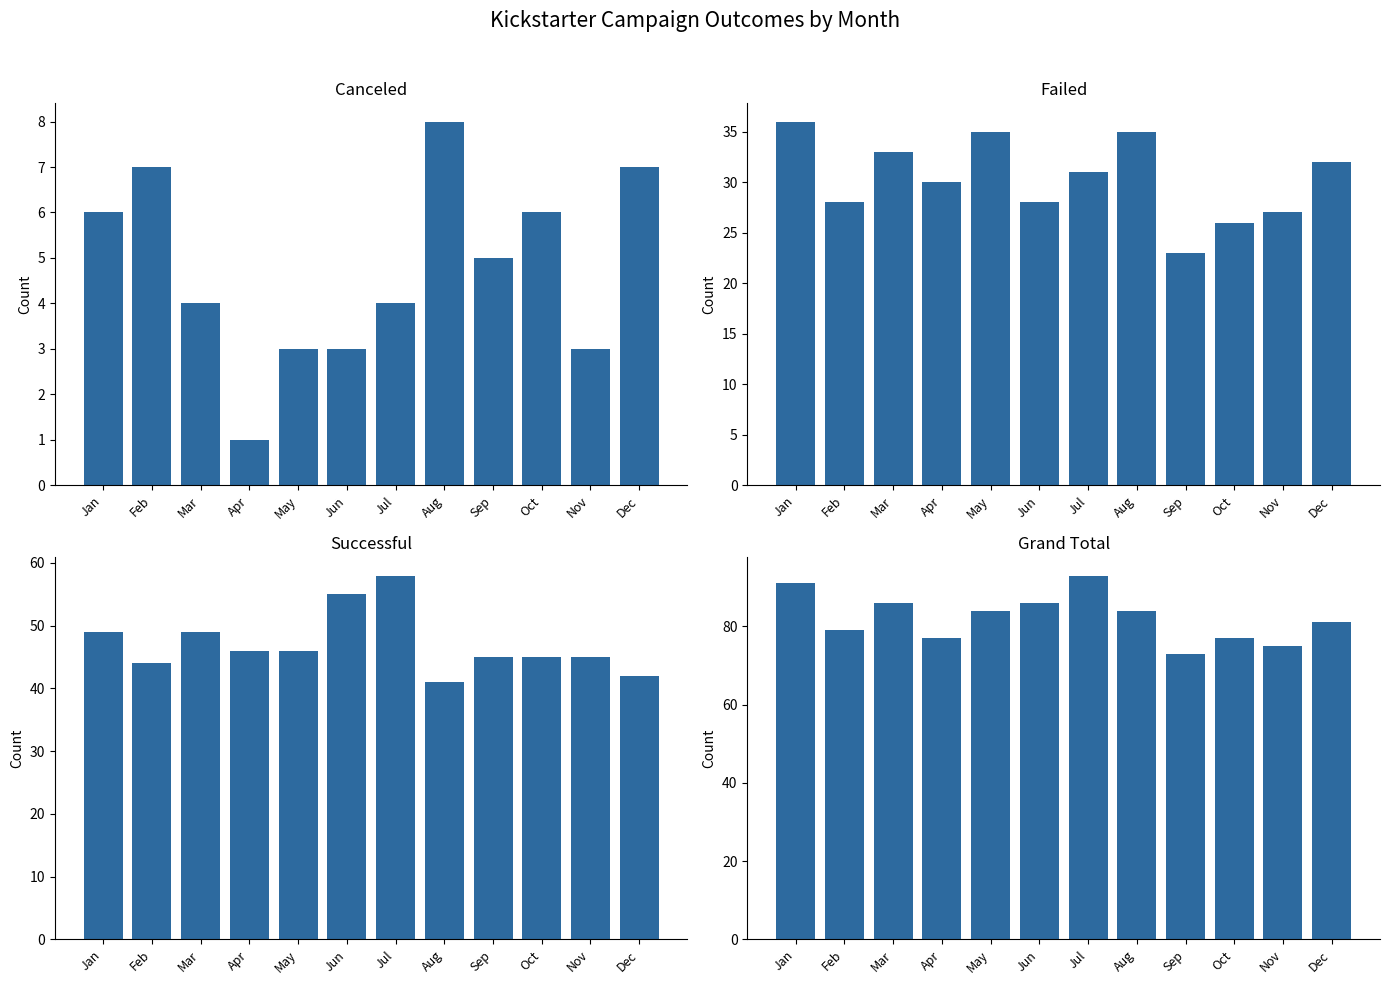

At which category does the chart reach its peak across all series?

Jul